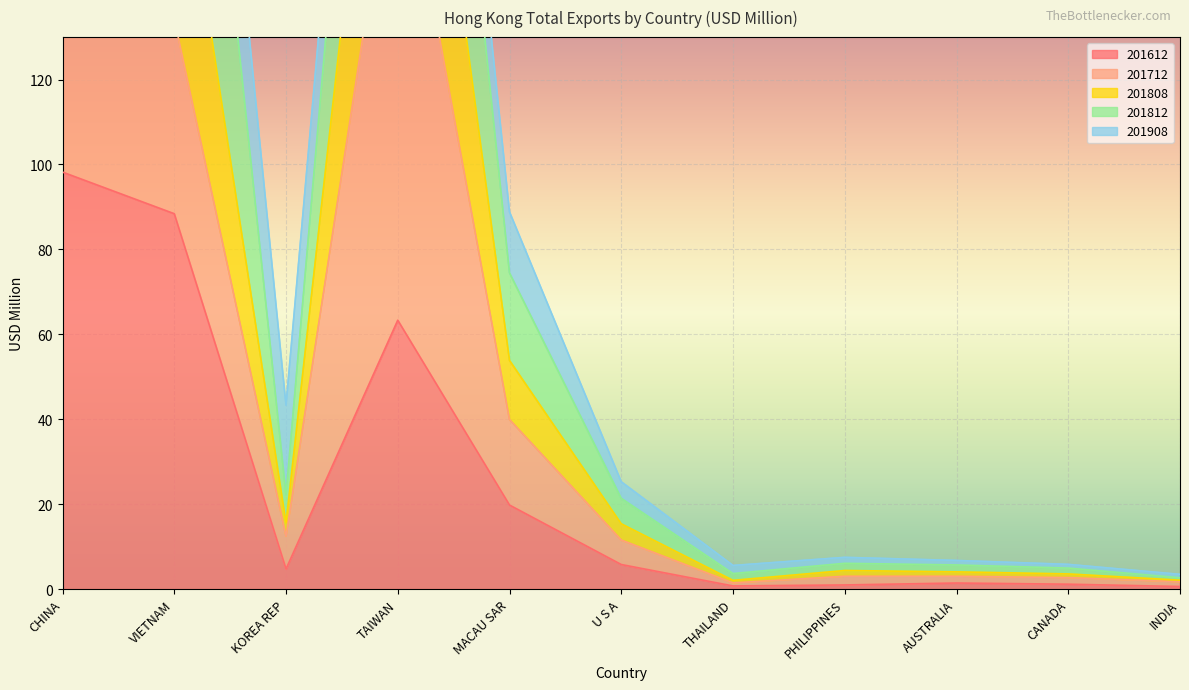

What is the difference between the maximum and second lowest values in the 201812 series?

378.9